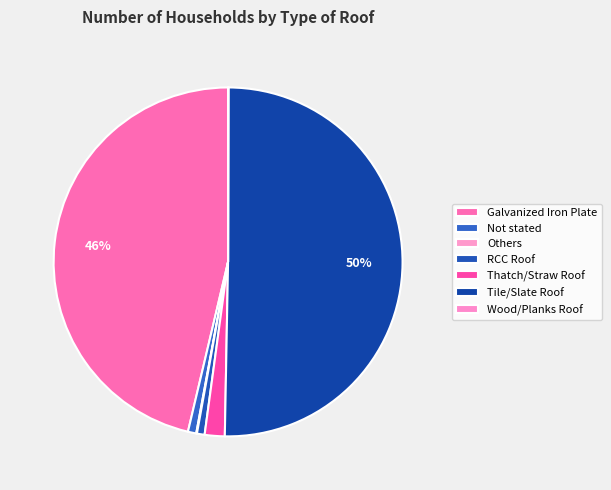

True or false: Wood/Planks Roof accounts for 0% of the total.

True